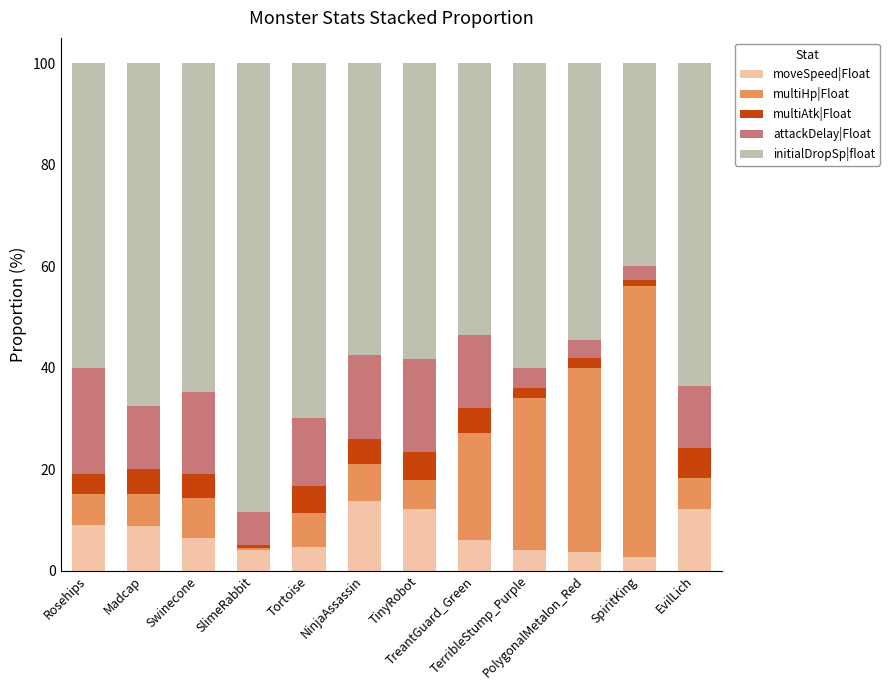

How many bars are there in total?

12